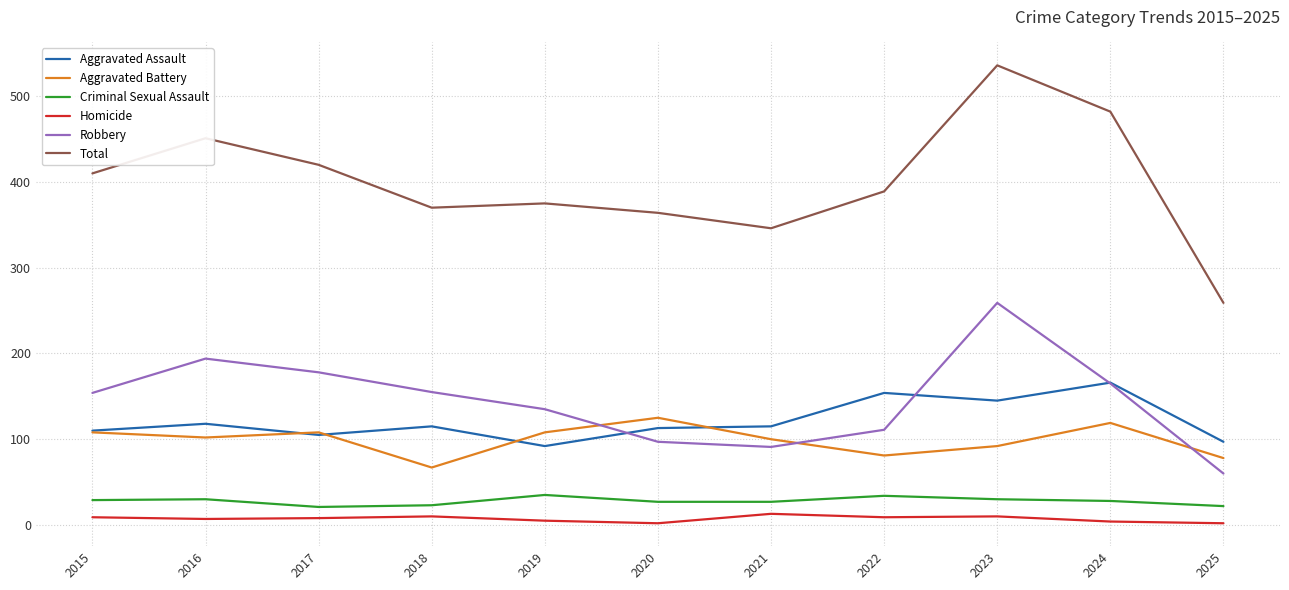

Rank the series at 2025 from highest to lowest value.

Total, Aggravated Assault, Aggravated Battery, Robbery, Criminal Sexual Assault, Homicide